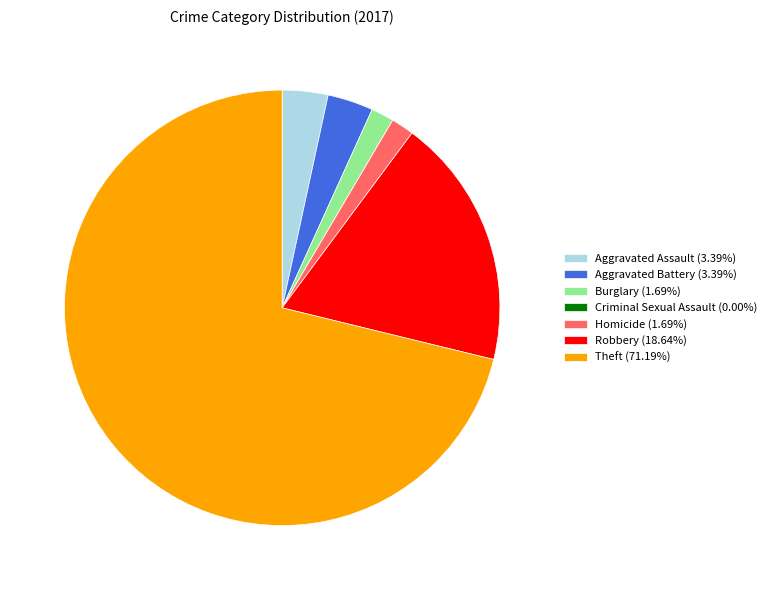

Combined, do Homicide and Aggravated Assault account for over 50%?

No